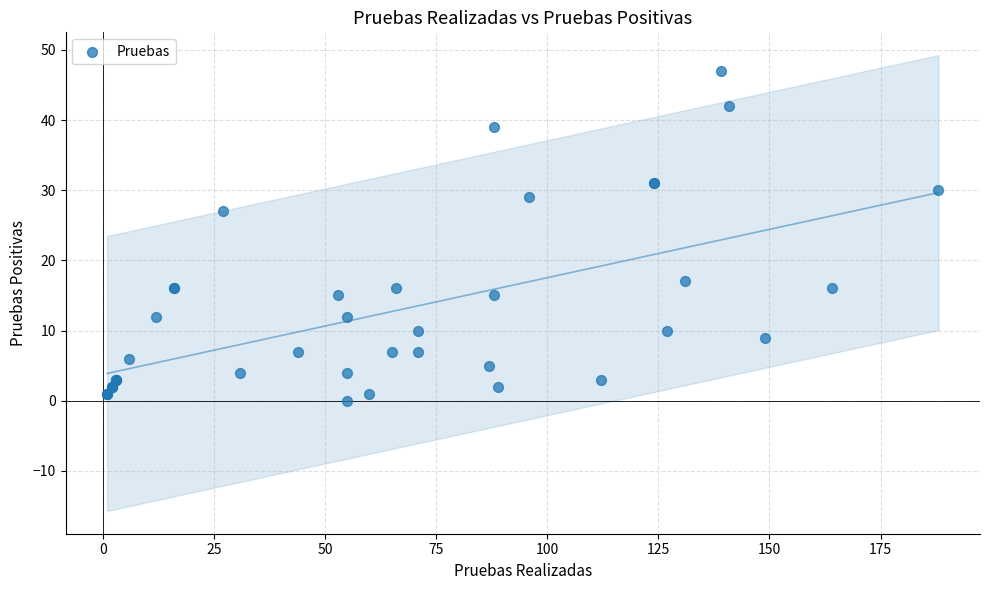

What Y value in the scatter plot is closest to 23?

27